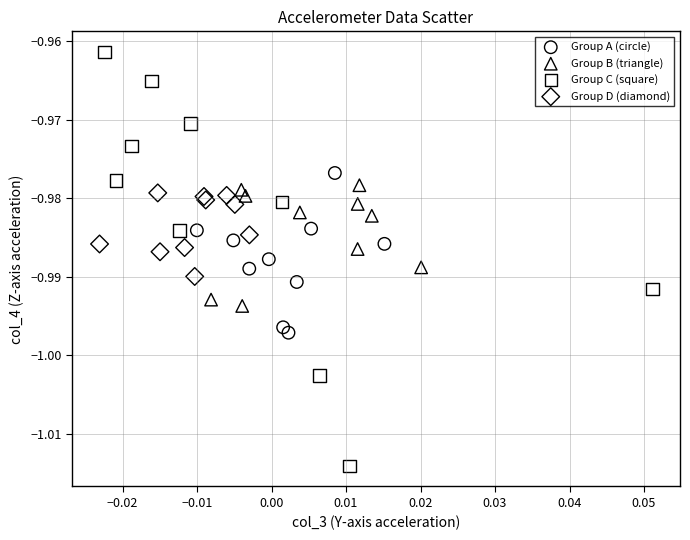

Which series has the largest Y range (max minus min)?

Group C (square)